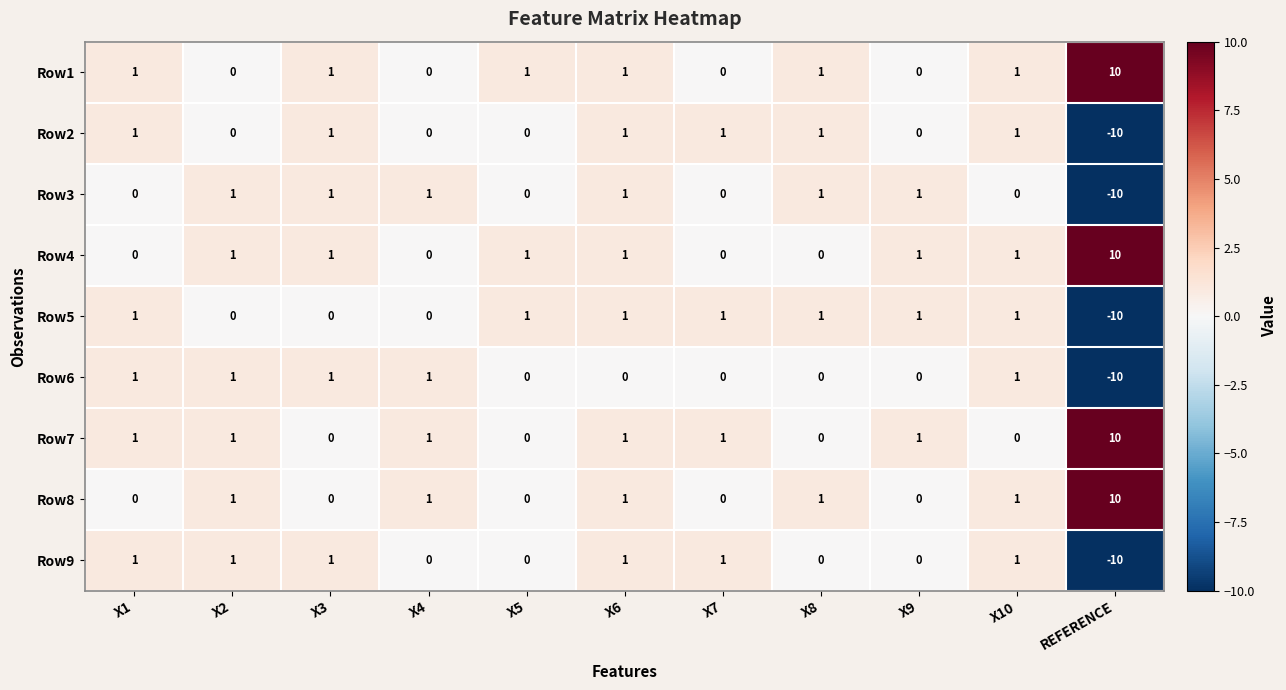

What is the smallest value displayed?

-10